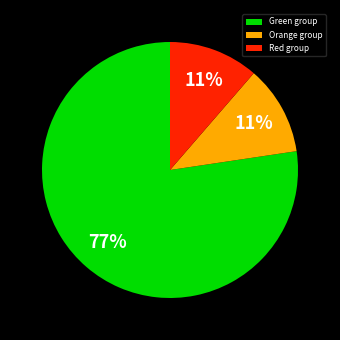

Is the sum of Green group and Orange group greater than half?

Yes